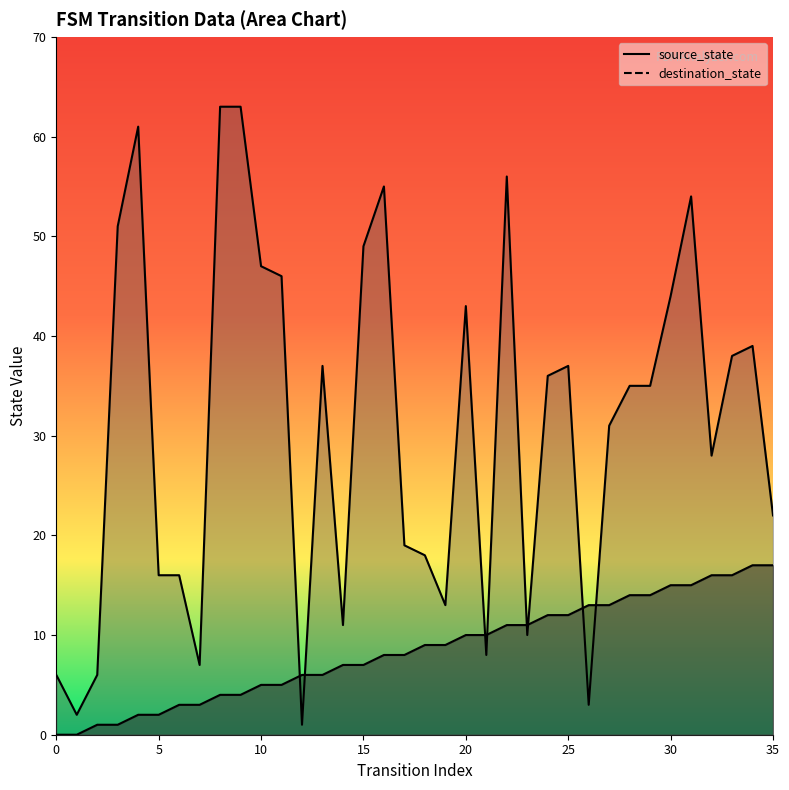

Rank the series at 24 from lowest to highest value.

source_state, destination_state